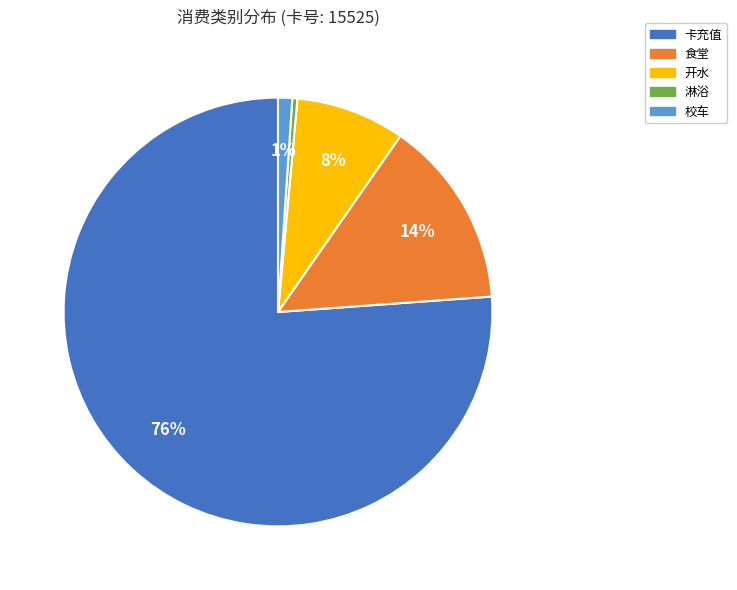

Is there a majority slice in this chart?

Yes